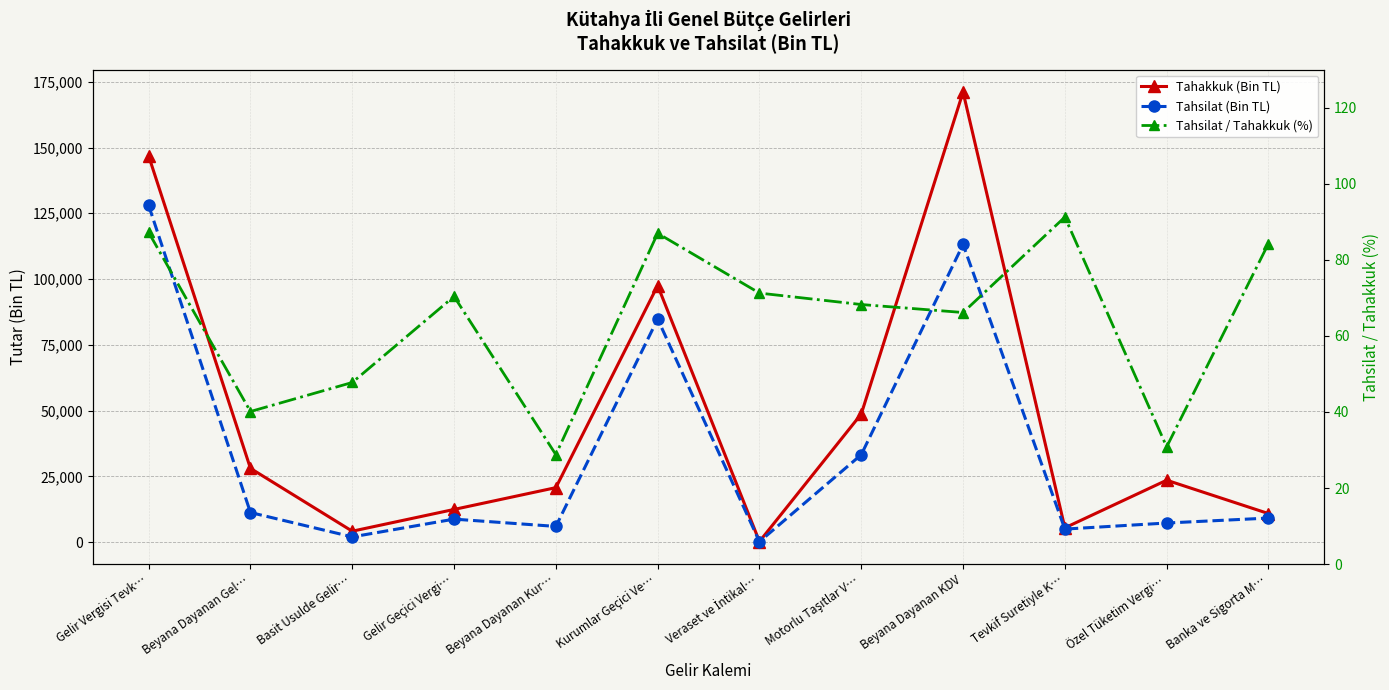

Reading left to right, list all the values displayed in this chart.

Tahakkuk (Bin TL): Gelir Vergisi Tevk…=146804.0	Beyana Dayanan Gel…=28035.0	Basit Usulde Gelir…=4142.0	Gelir Geçici Vergi…=12413.0	Beyana Dayanan Kur…=20702.0	Kurumlar Geçici Ve…=97511.0	Veraset ve İntikal…=226.0	Motorlu Taşıtlar V…=48694.0	Beyana Dayanan KDV=171094.0	Tevkif Suretiyle K…=5423.0	Özel Tüketim Vergi…=23528.0	Banka ve Sigorta M…=10840.0
Tahsilat (Bin TL): Gelir Vergisi Tevk…=127999.0	Beyana Dayanan Gel…=11248.0	Basit Usulde Gelir…=1978.0	Gelir Geçici Vergi…=8735.0	Beyana Dayanan Kur…=5961.0	Kurumlar Geçici Ve…=84798.0	Veraset ve İntikal…=161.0	Motorlu Taşıtlar V…=33230.0	Beyana Dayanan KDV=113157.0	Tevkif Suretiyle K…=4947.0	Özel Tüketim Vergi…=7253.0	Banka ve Sigorta M…=9135.0
Tahsilat / Tahakkuk (%): Gelir Vergisi Tevk…=87.2	Beyana Dayanan Gel…=40.1	Basit Usulde Gelir…=47.8	Gelir Geçici Vergi…=70.4	Beyana Dayanan Kur…=28.8	Kurumlar Geçici Ve…=87.0	Veraset ve İntikal…=71.2	Motorlu Taşıtlar V…=68.2	Beyana Dayanan KDV=66.1	Tevkif Suretiyle K…=91.2	Özel Tüketim Vergi…=30.8	Banka ve Sigorta M…=84.3